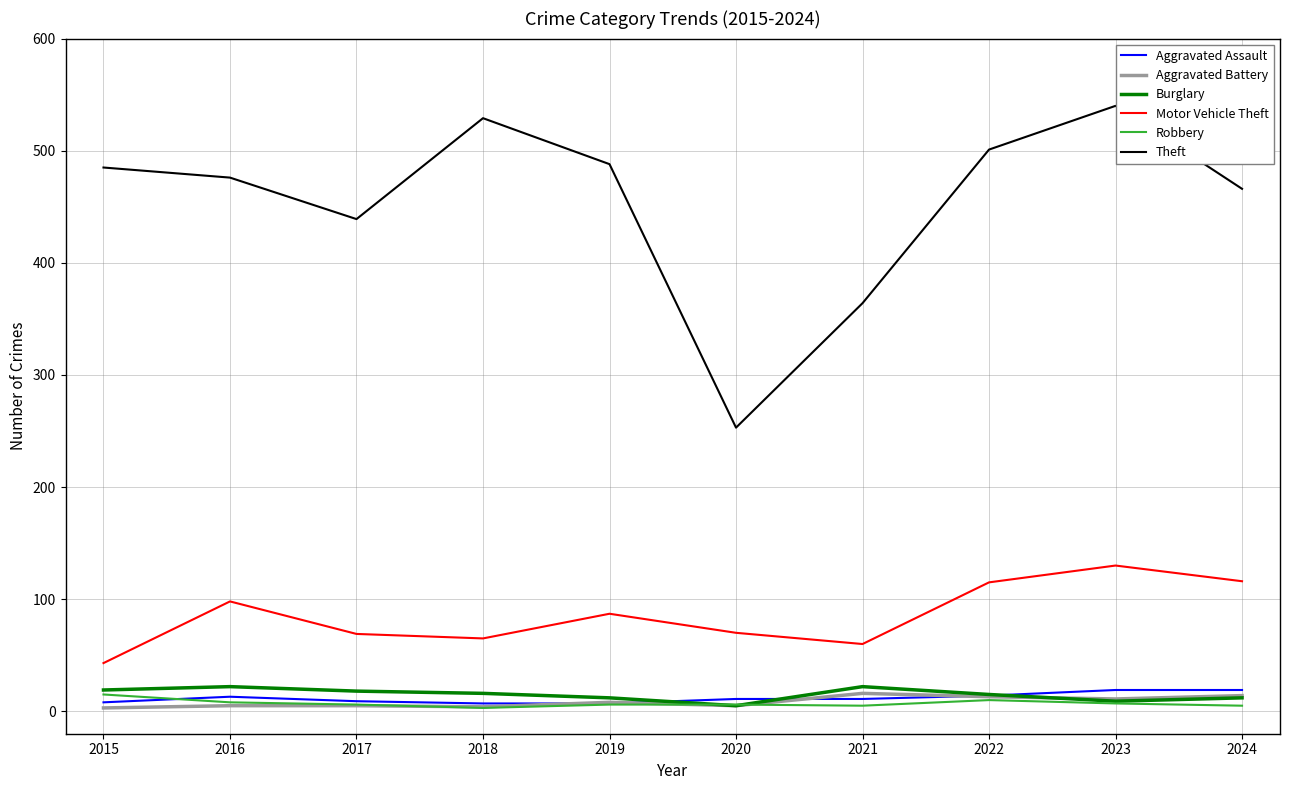

At which label does Motor Vehicle Theft reach its peak?

2023